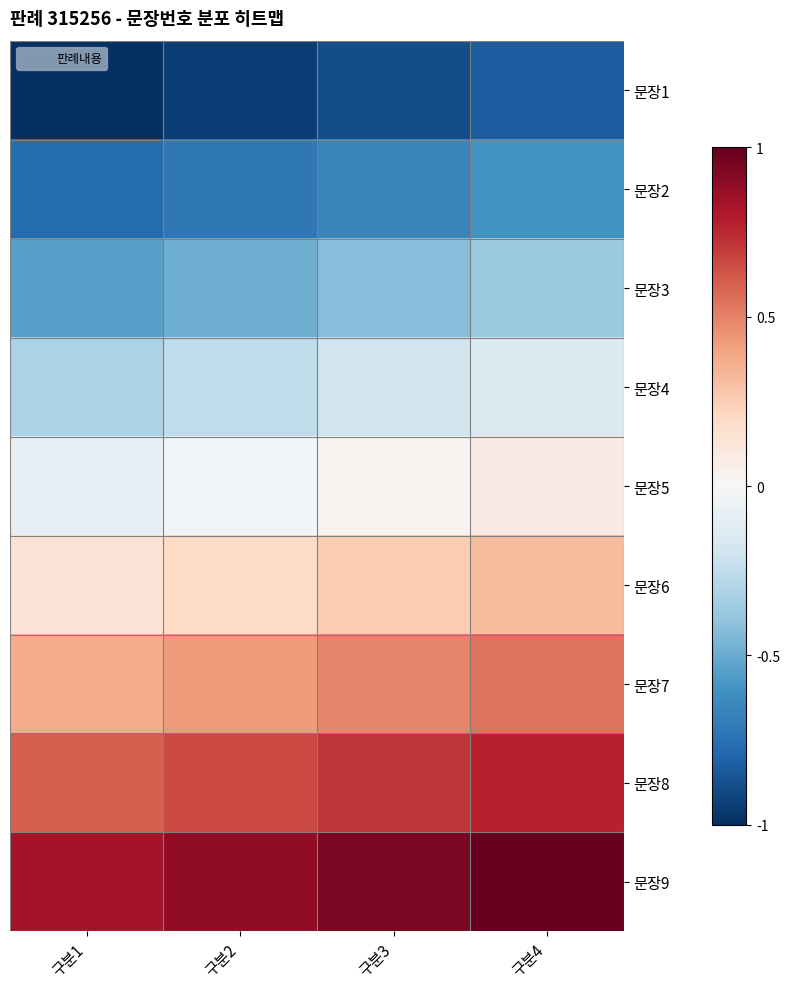

Count the number of categories in the chart.

4